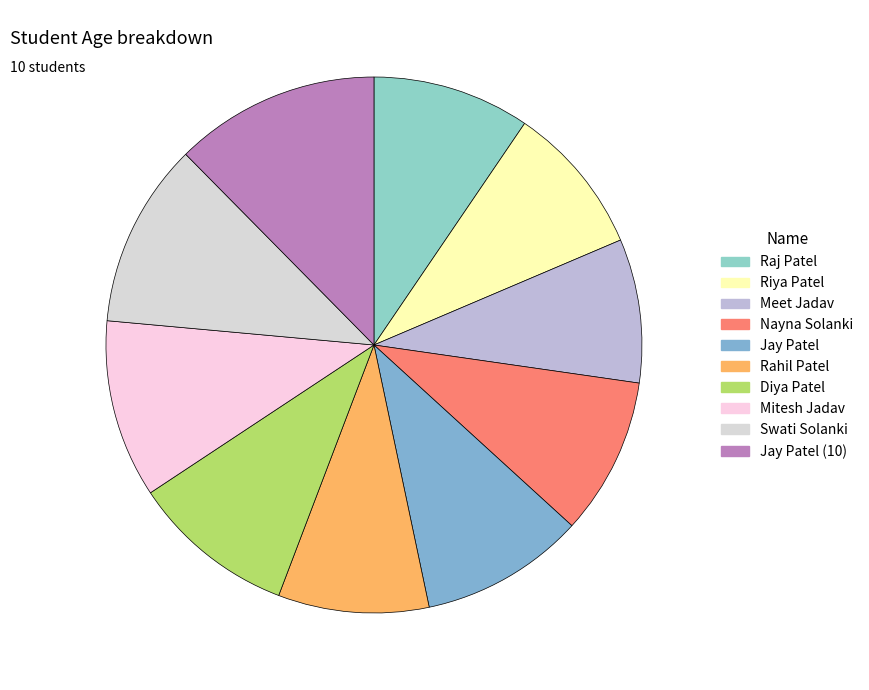

How many slices are in this pie chart?

10